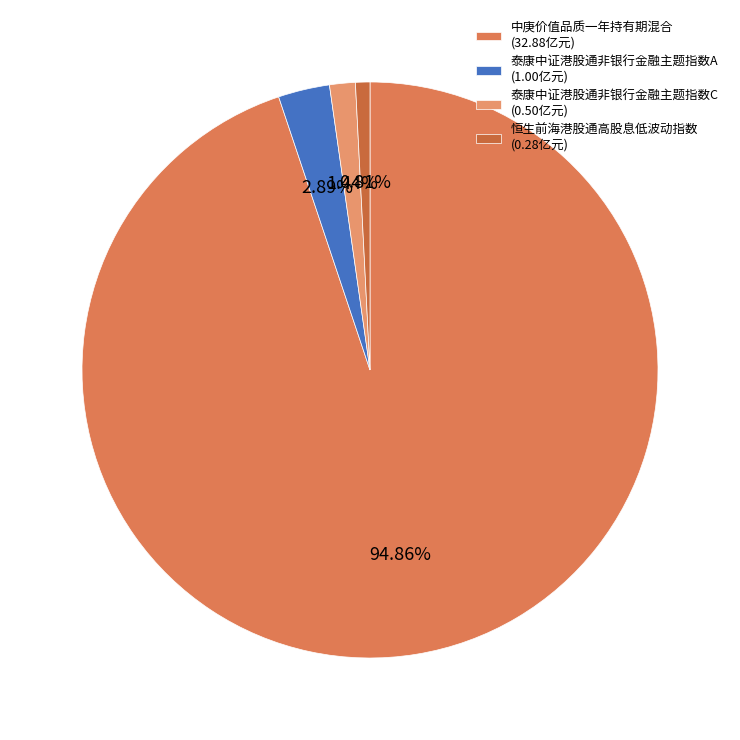

Which category has the smallest portion of the pie?

恒生前海港股通高股息低波动指数